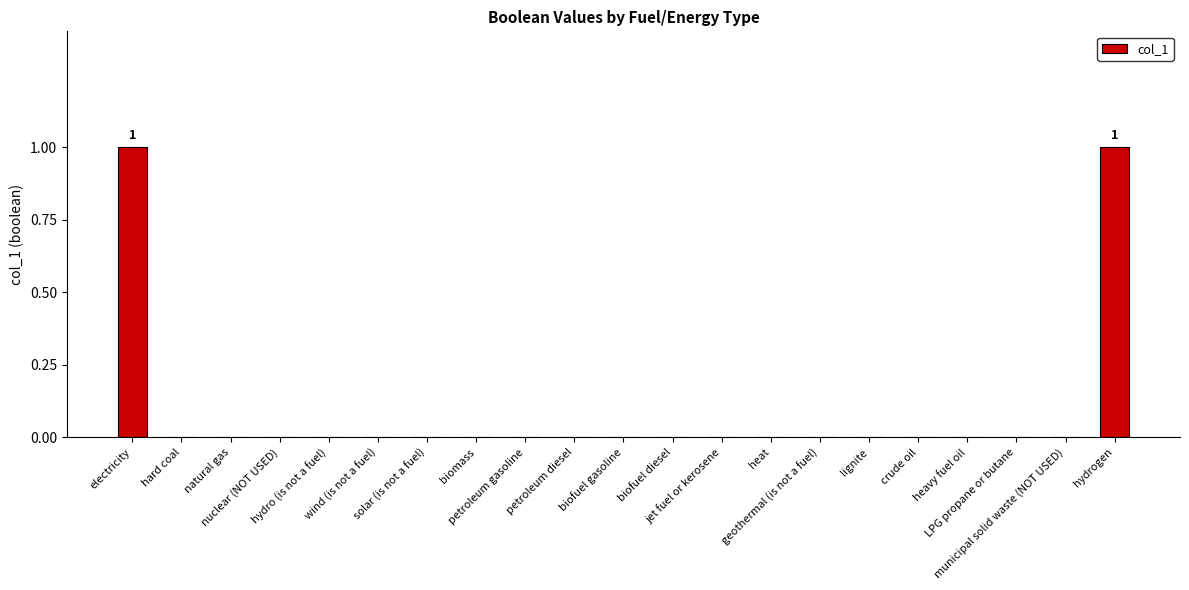

How many categories are shown in the chart?

21